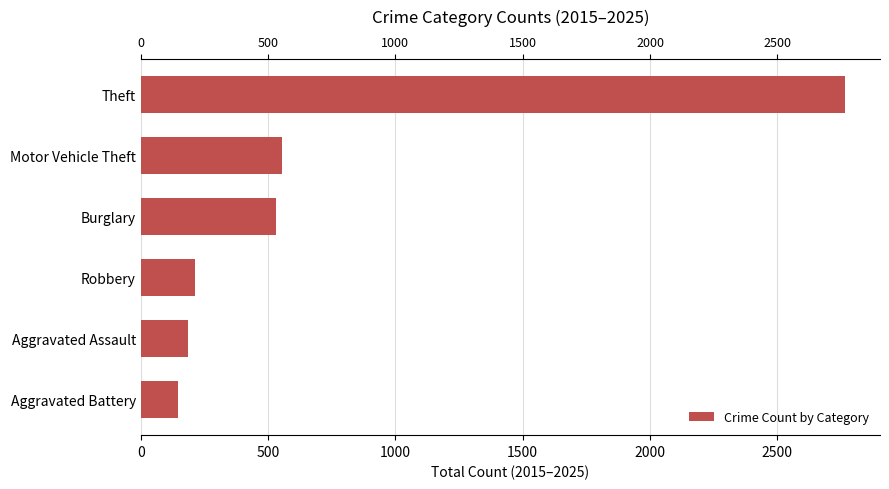

True or false: the data shows 553 at Motor Vehicle Theft.

True